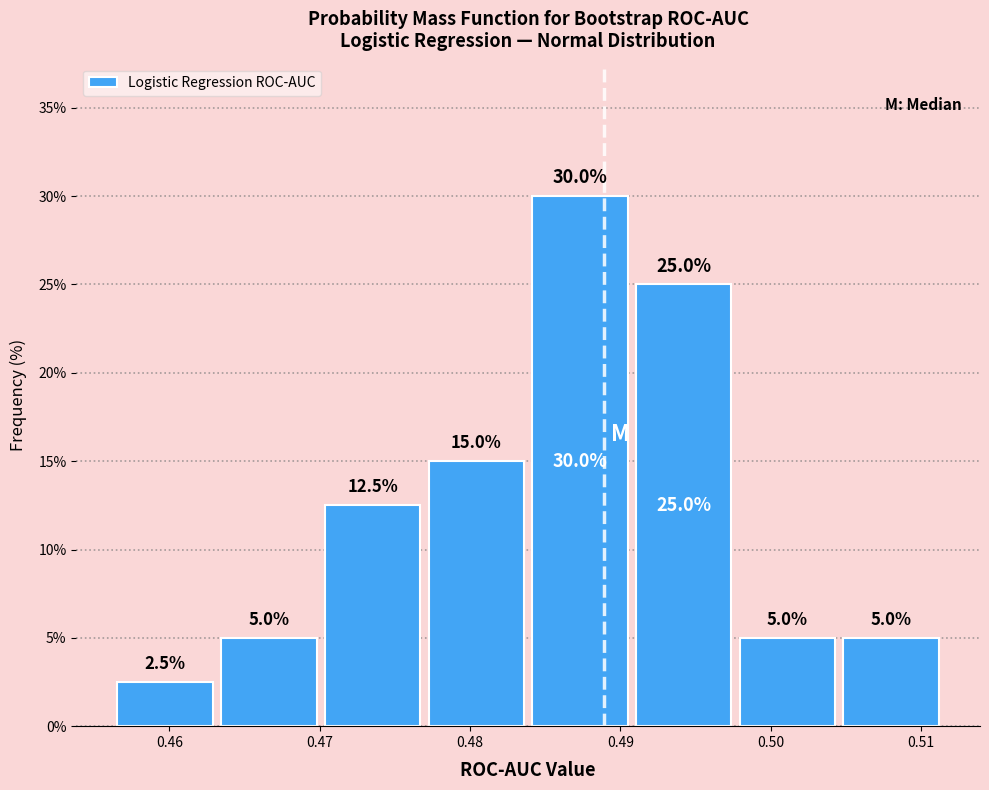

What is the height of the bar covering 0.491 to 0.498 on the x-axis? The bar edges are not printed on the chart, so give them approximately, as read against the axis.

25.0